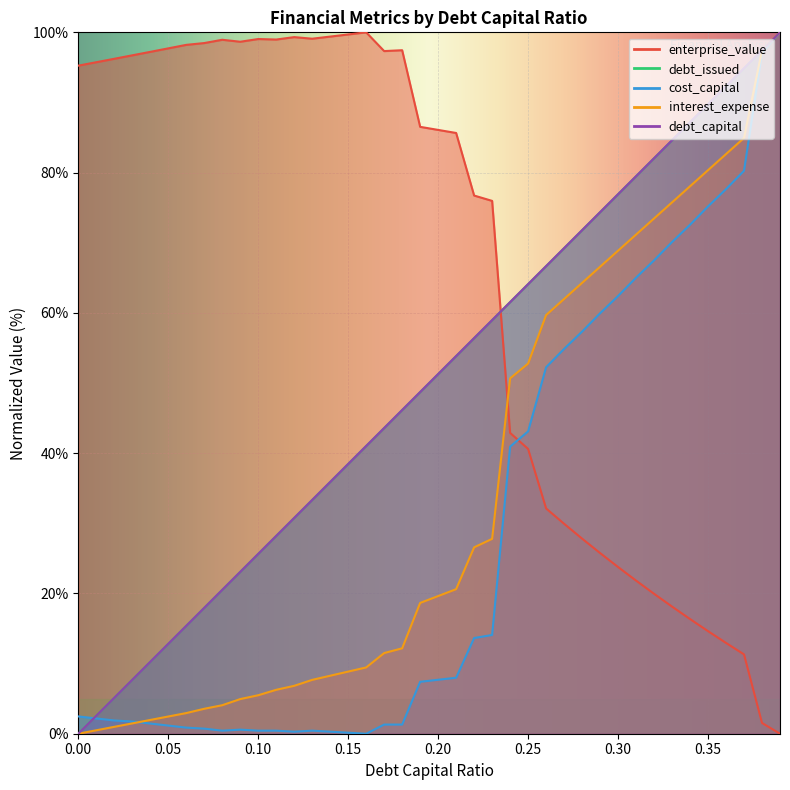

Which series has the largest total across all categories?

enterprise_value